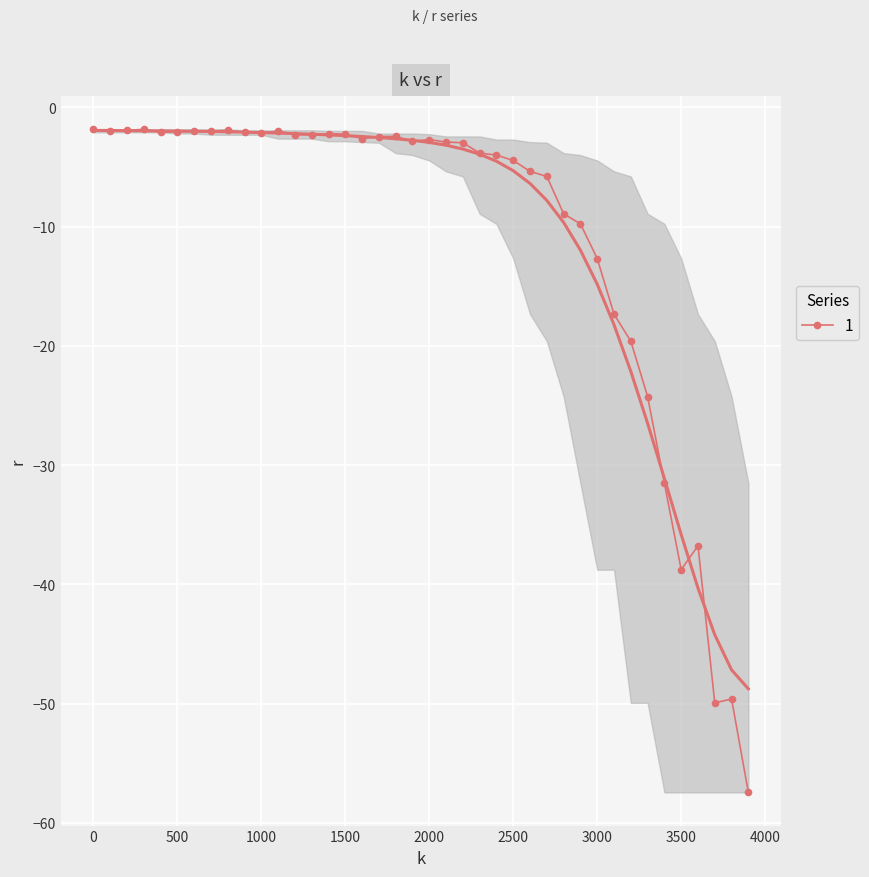

The value at 1400.0 is -1.5. True or false?

False